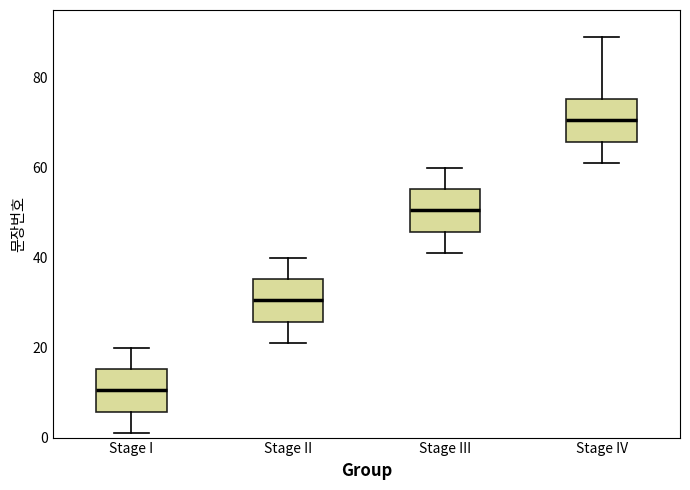

Reading left to right, transcribe this box plot: for each box, give where its median line is, the range the box spans, and where its two whiskers end, as read against the y-axis. The values are not printed on the chart, so give them approximately, as read against the axis.

Stage I: median 10, box 6 to 16, whiskers 2 to 20
Stage II: median 30, box 26 to 36, whiskers 22 to 40
Stage III: median 50, box 46 to 56, whiskers 42 to 60
Stage IV: median 70, box 66 to 76, whiskers 62 to 90